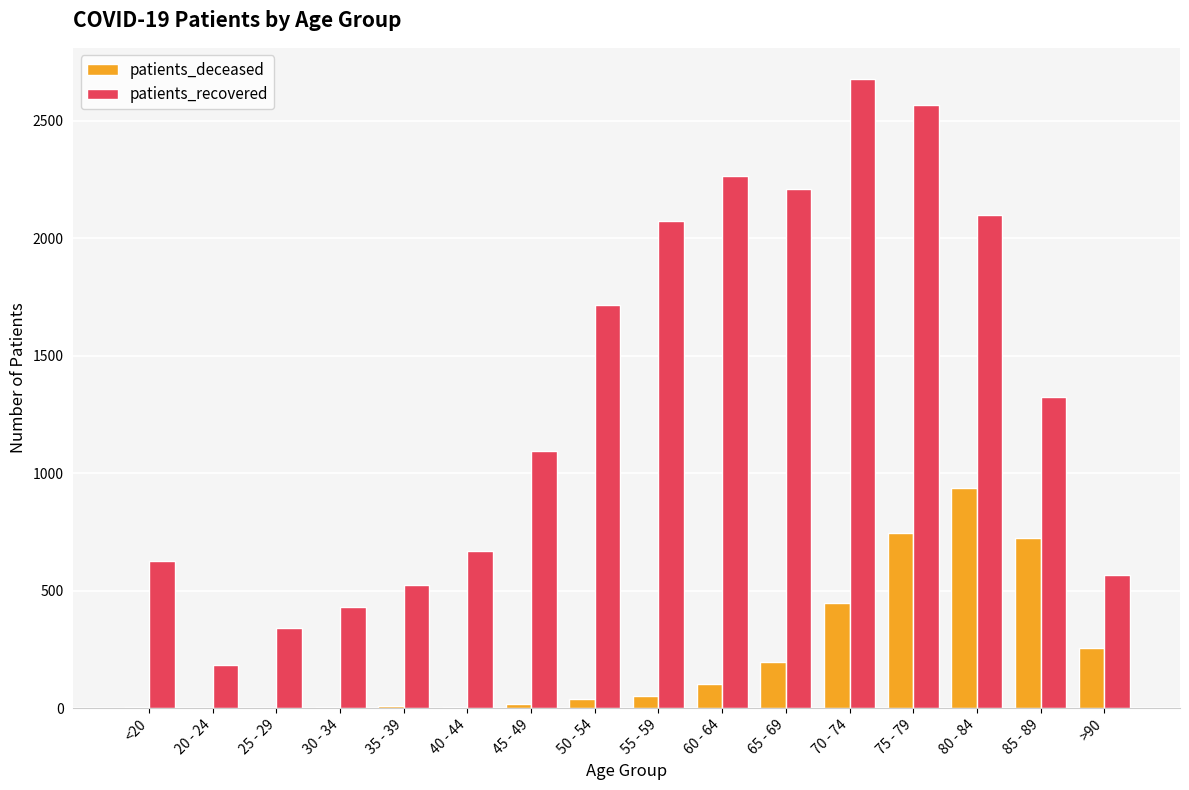

Are the bars grouped side by side (vs. stacked)?

Yes